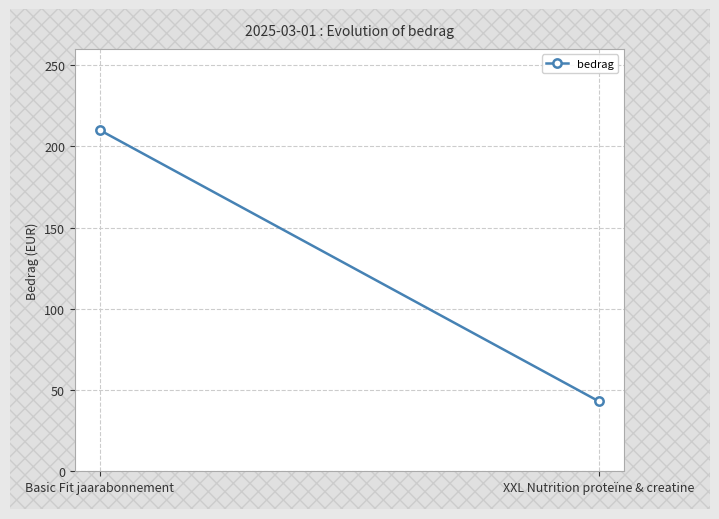

Between Basic Fit jaarabonnement and XXL Nutrition proteïne & creatine, which is larger?

Basic Fit jaarabonnement